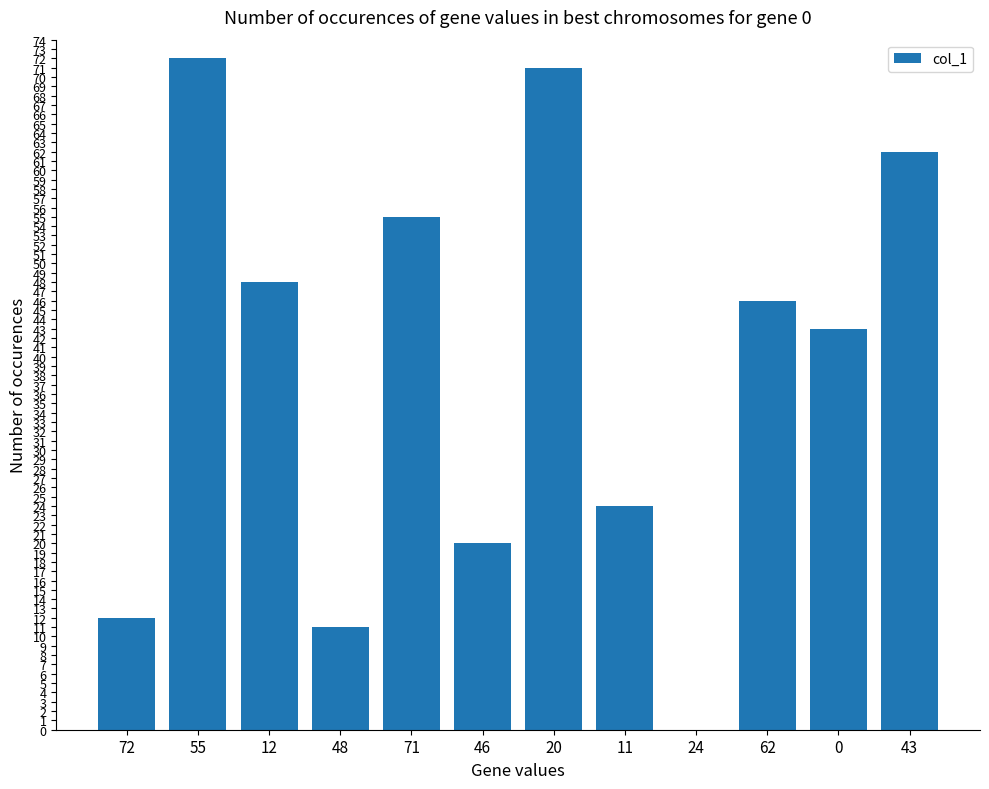

What is the difference between the values at 71 and 43?

7